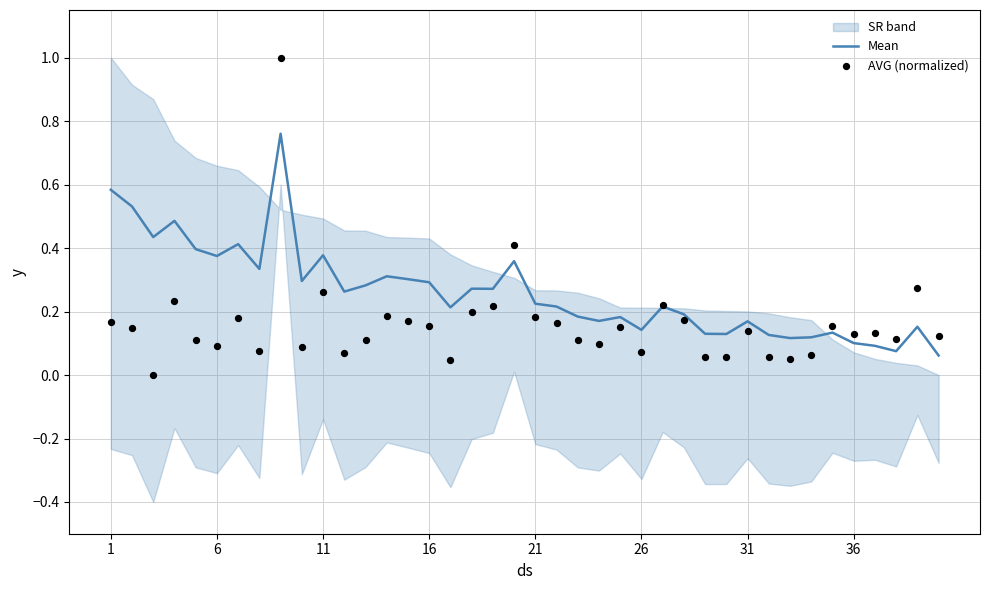

The value of Mean at 11 is 0.7. True or false?

False